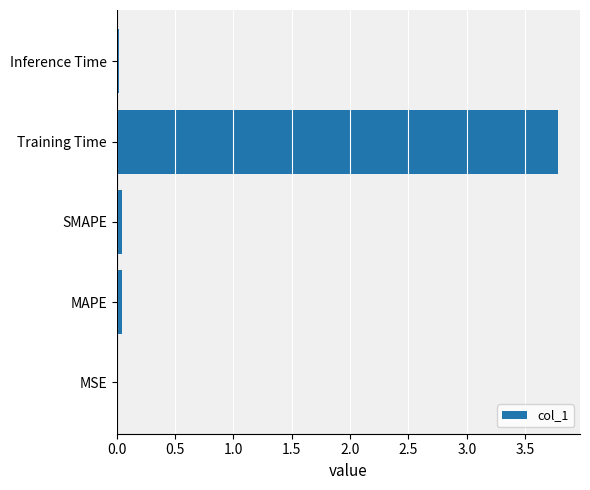

What is the sum of all values?

3.9